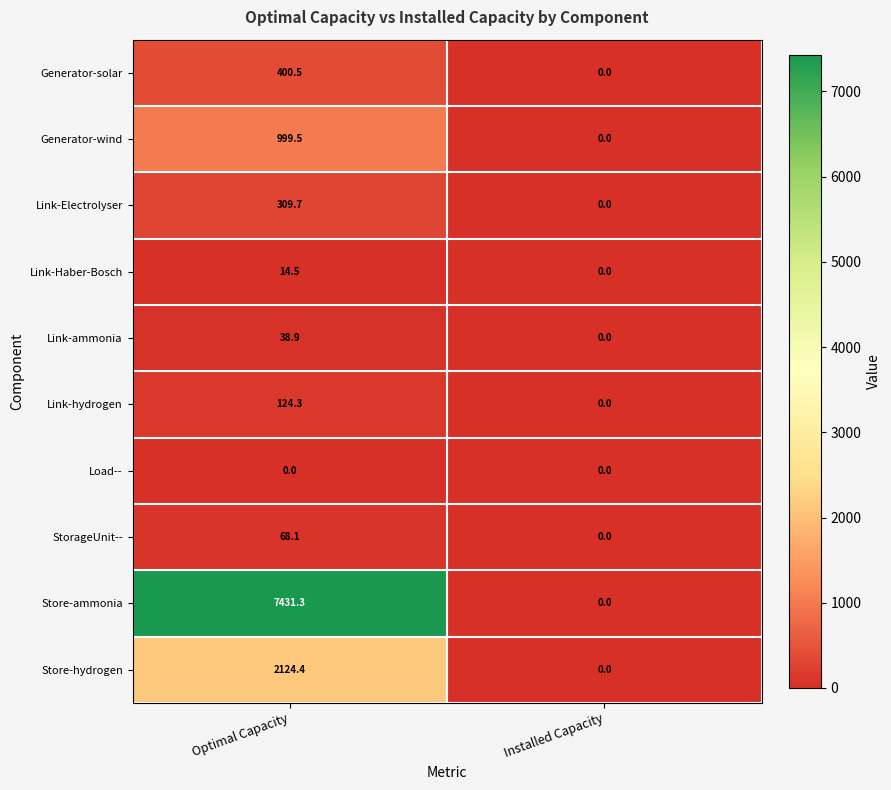

What is the difference between the maximum and minimum values in the Store-ammonia series?

7431.3